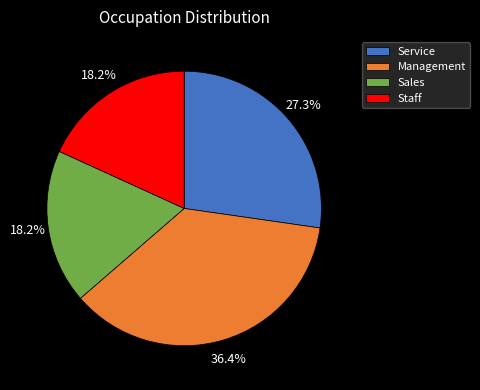

Is there a majority slice in this chart?

No